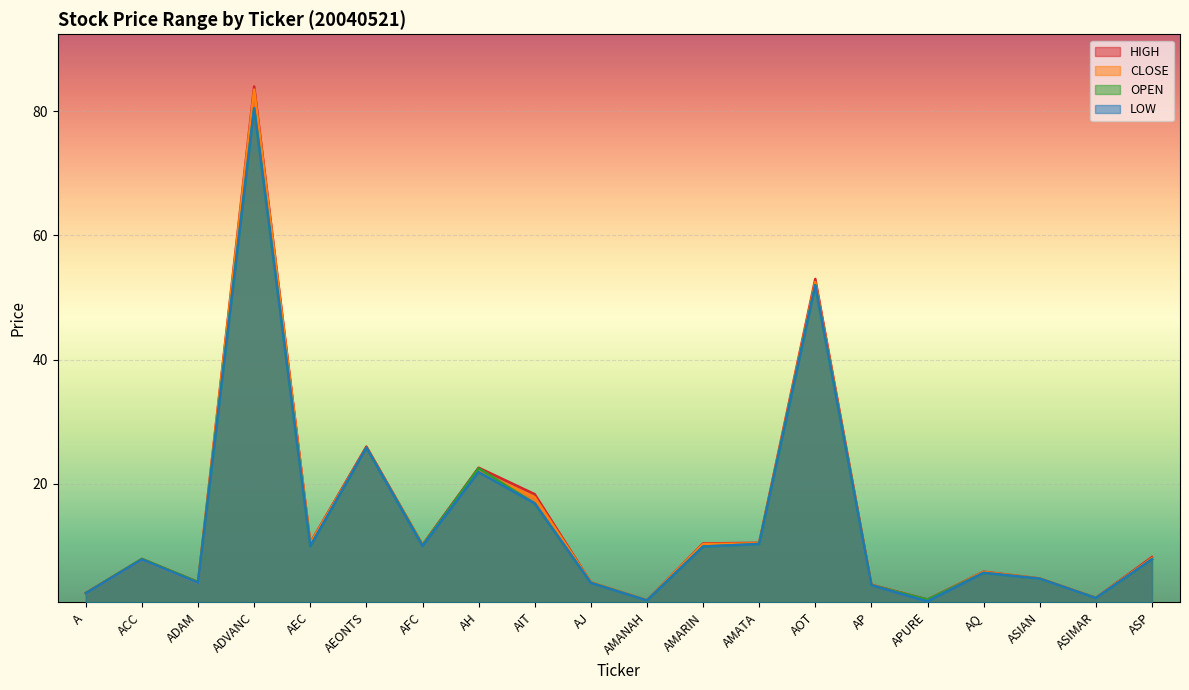

Where is the first local maximum for LOW?

ACC